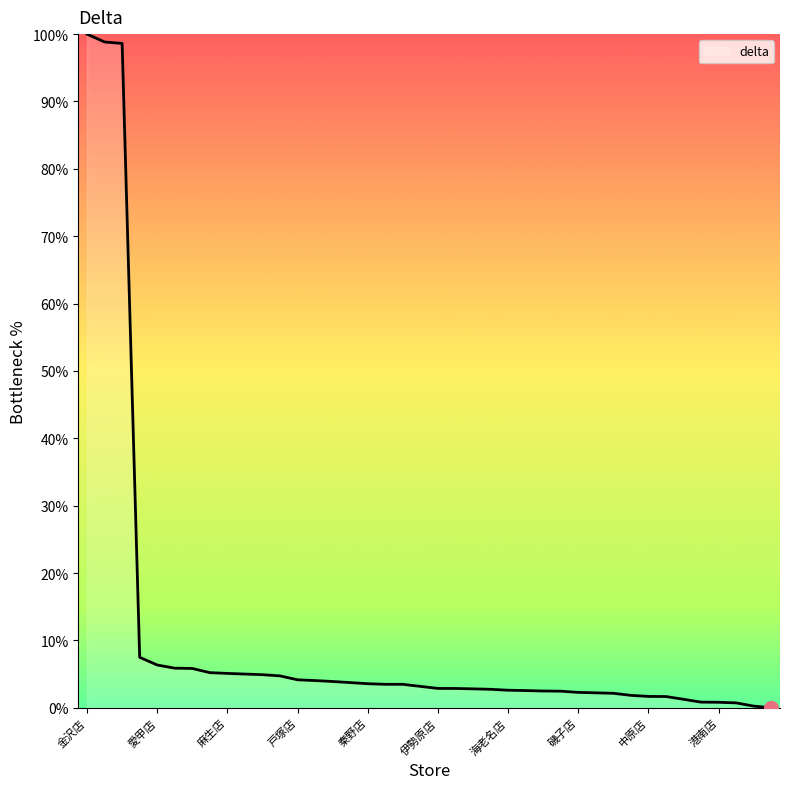

What is the greatest value displayed?

100.0